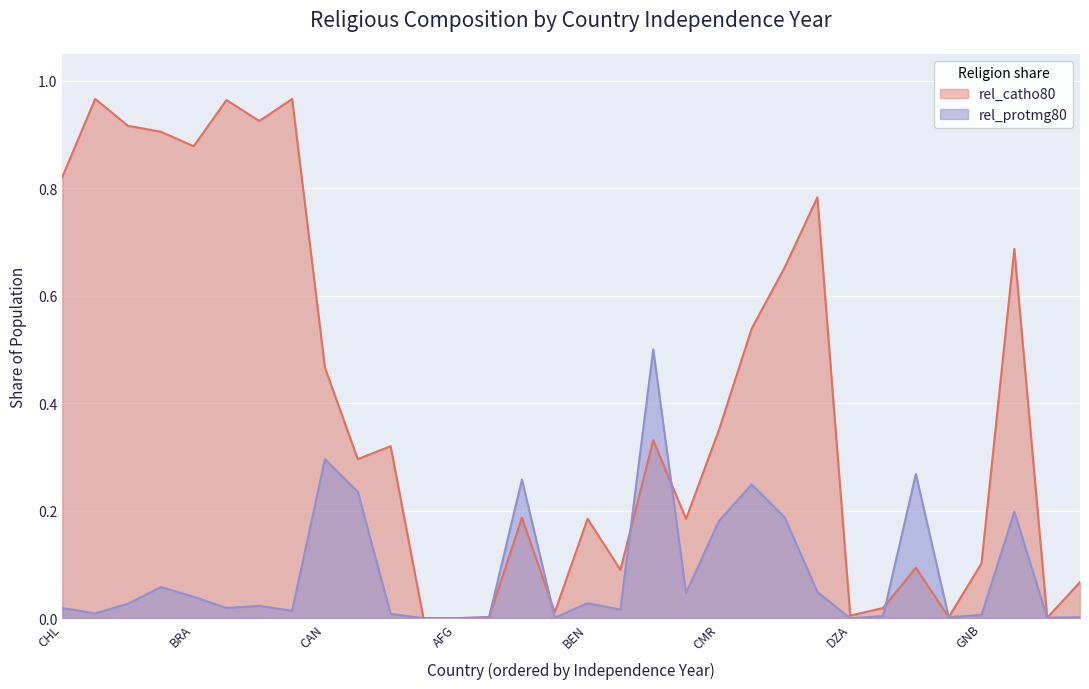

Where is the first local maximum for rel_protmg80?

AGO